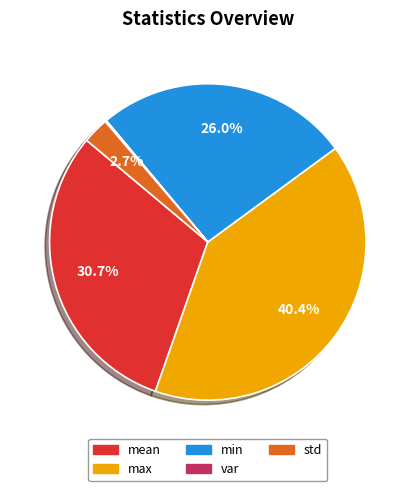

What is the largest slice in the pie chart?

max